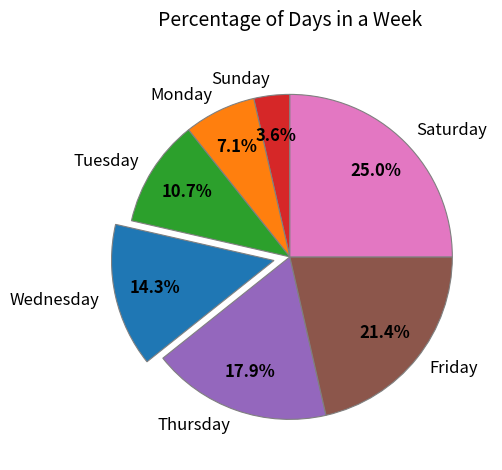

What portion of the pie excludes Sunday?

96.4%